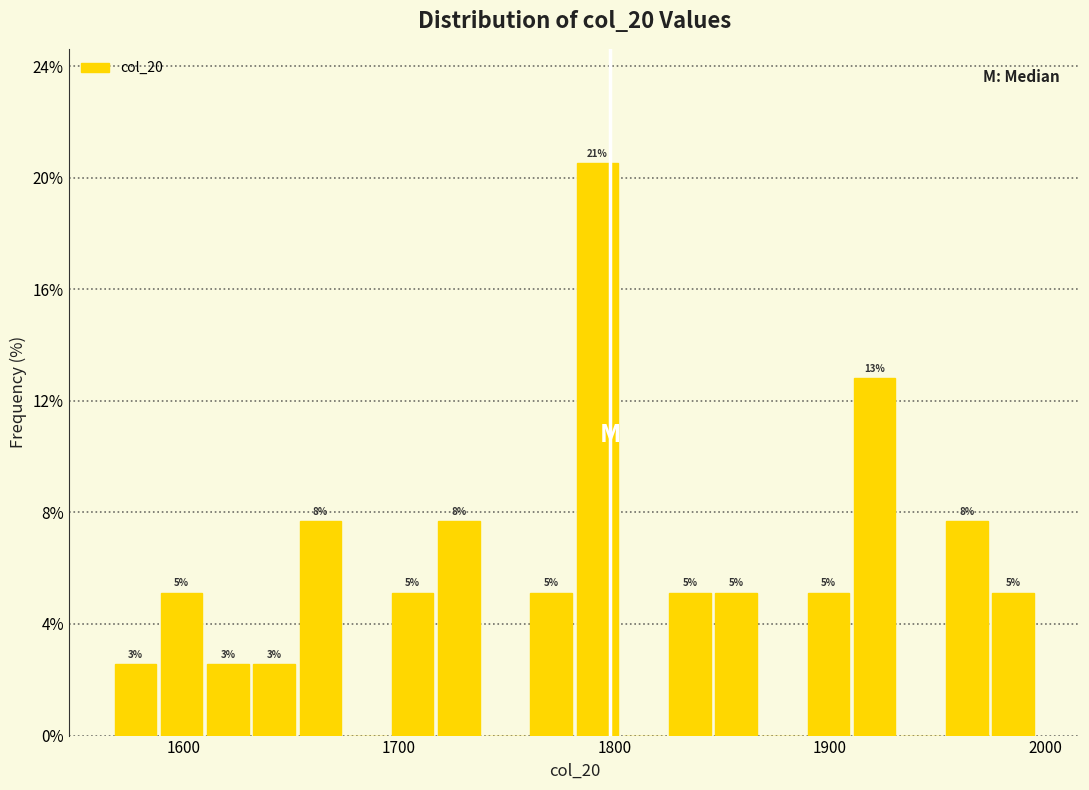

Around what value on the x-axis is the tallest bar? Give the approximate position of its centre, as read against the axis.

1790